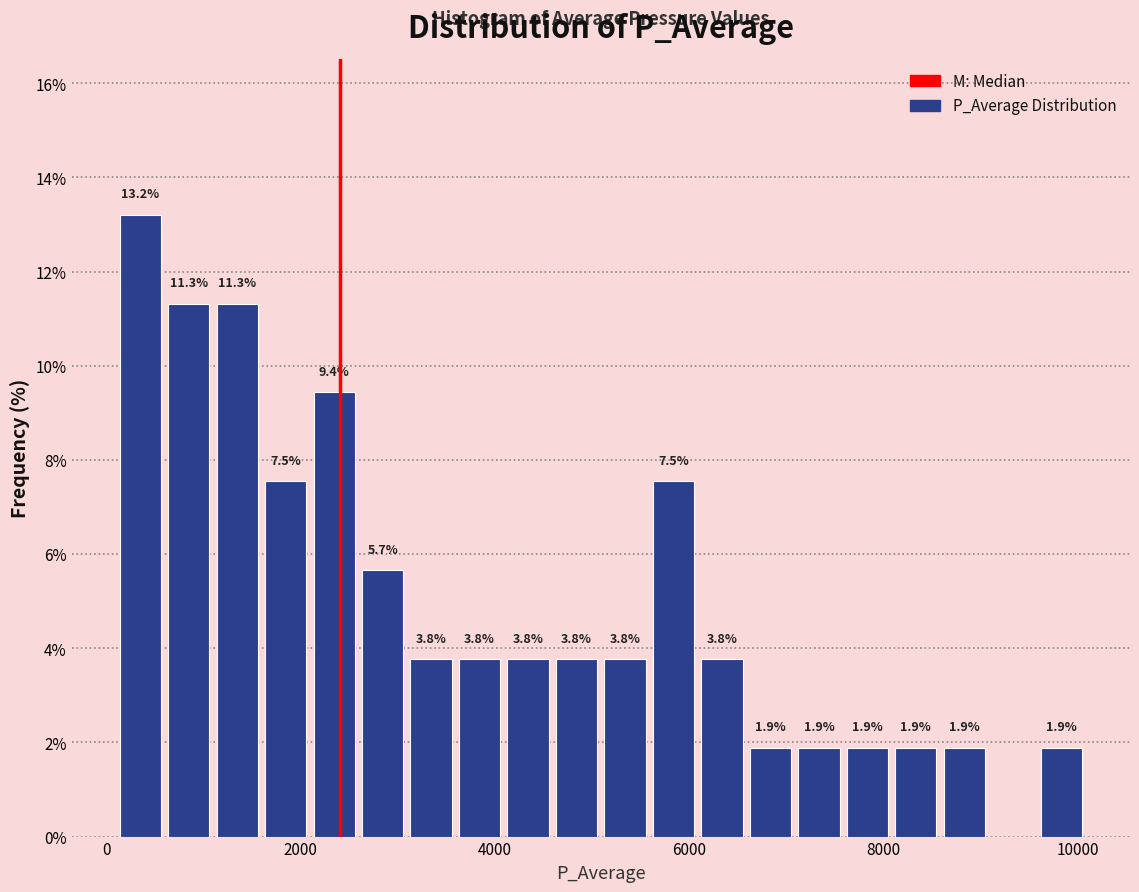

Read against the x-axis, roughly where is the centre of the tallest bar?

400